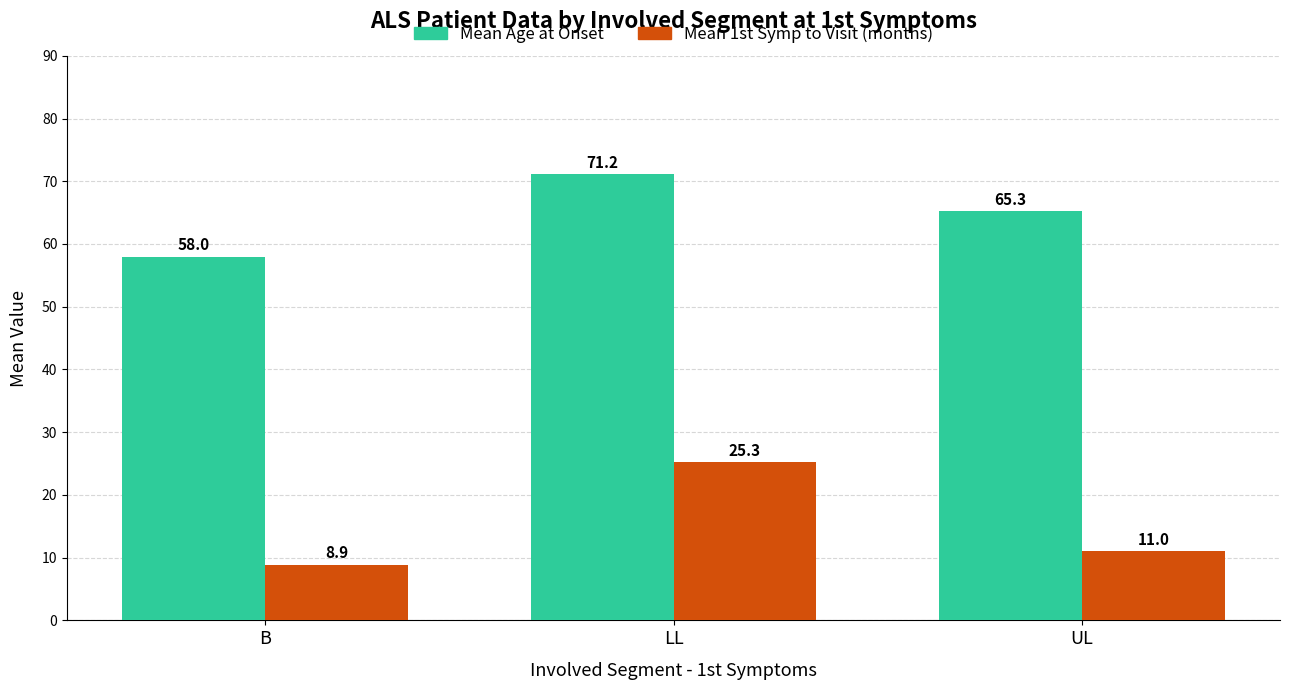

What position from the left is B?

1